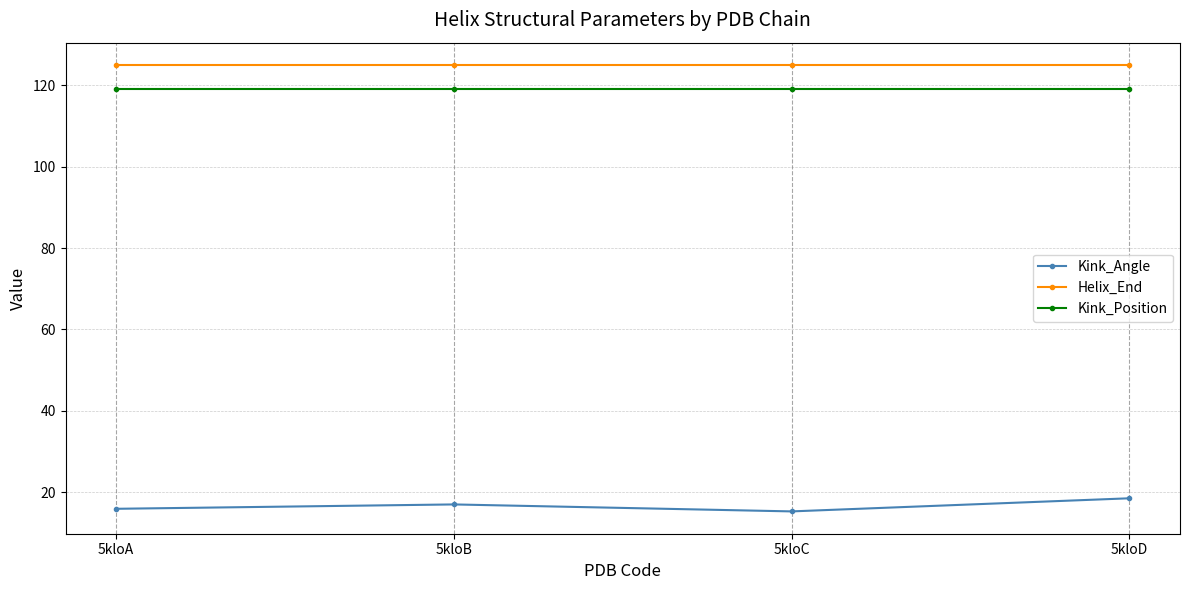

Which series has the largest total across all categories?

Helix_End